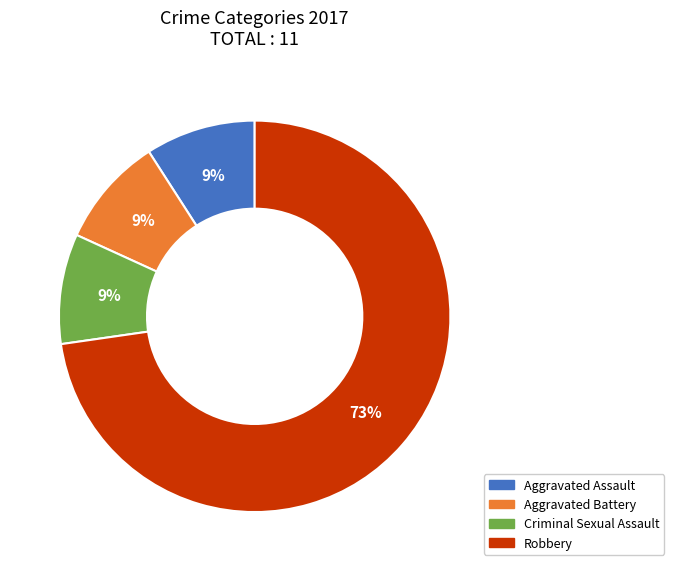

How many segments does this pie chart have?

4